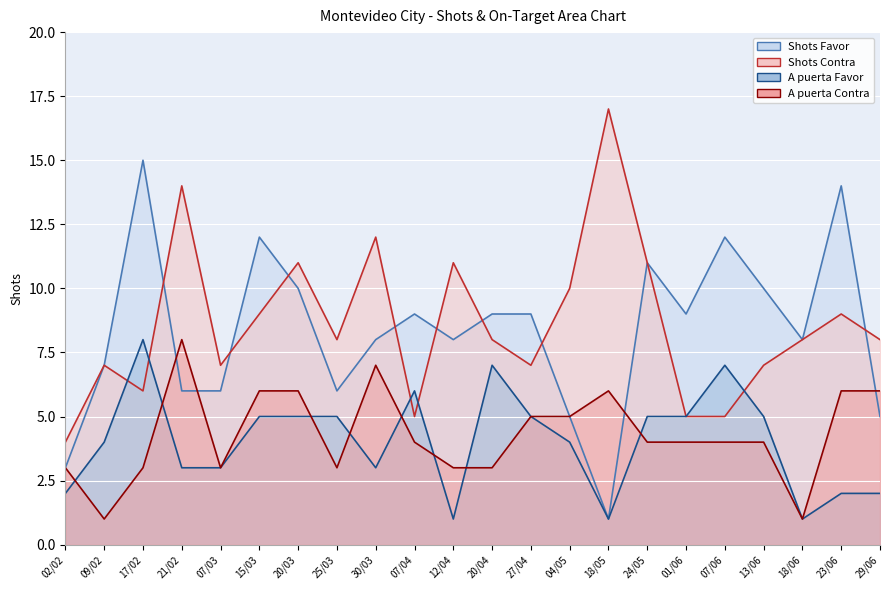

Where is the first local maximum for Shots Contra?

09/02